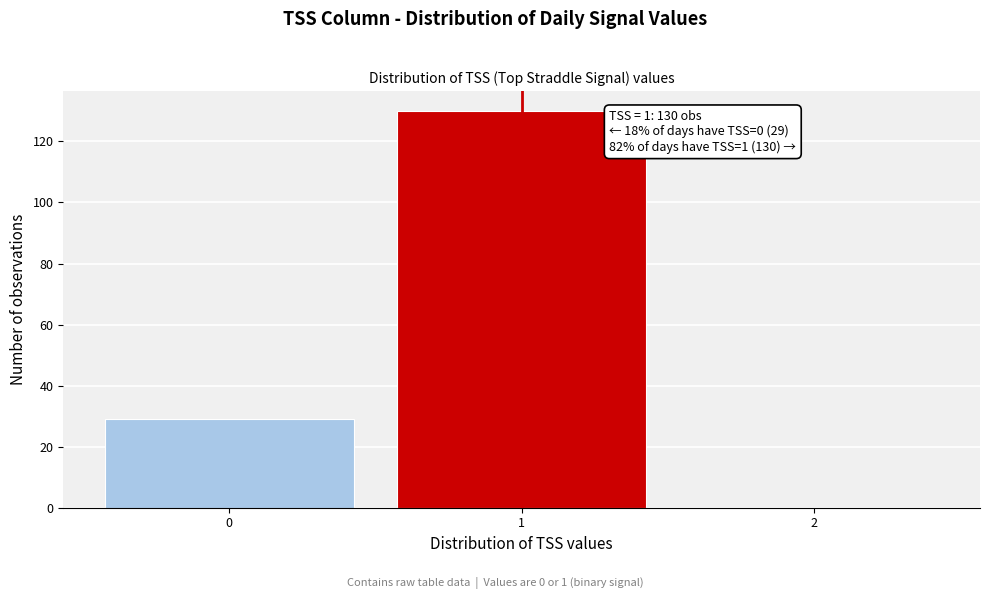

Reading left to right, extract all data points from this chart.

0=29	1=130	2=0